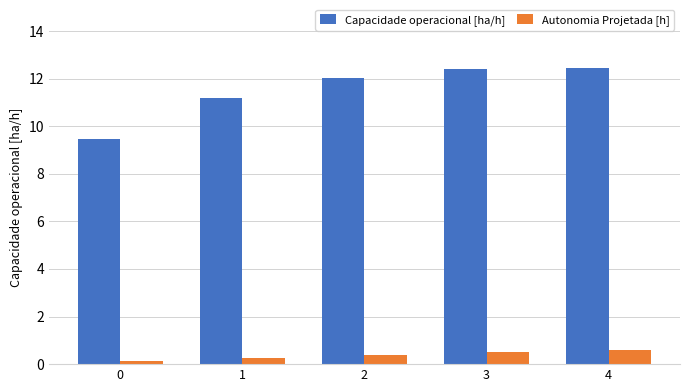

What is the total value across all series at 2?

12.4